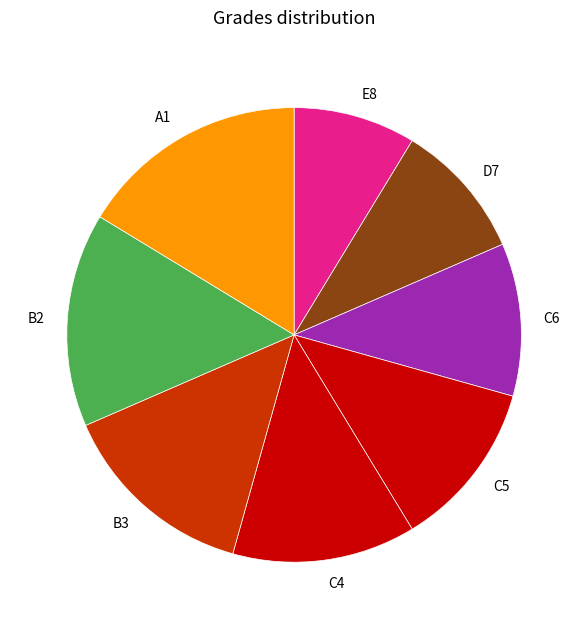

Between E8 and D7, which is larger?

D7